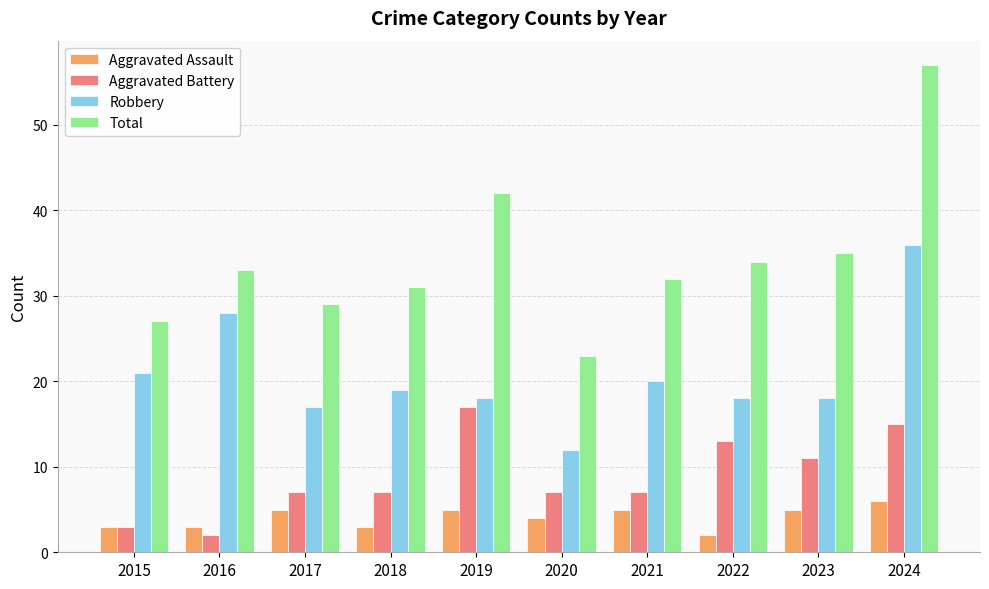

How many groups of bars are there?

10